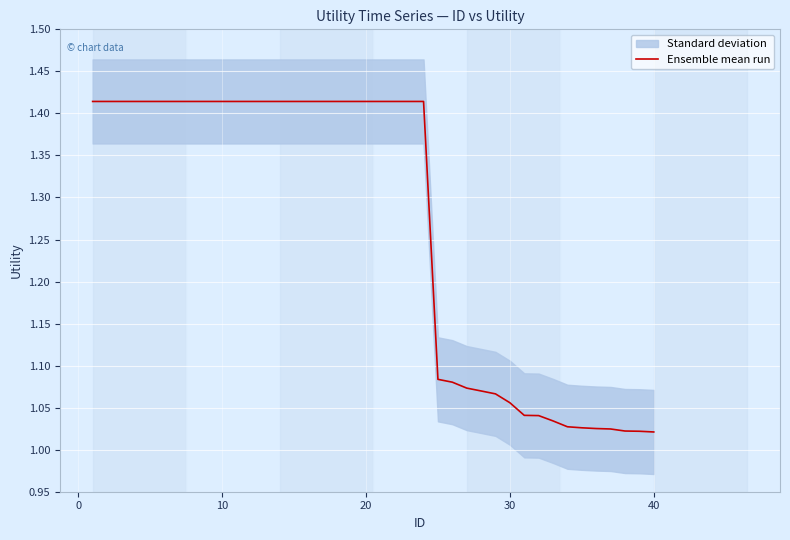

The value of Ensemble mean run at 20 is 0.7. True or false?

False